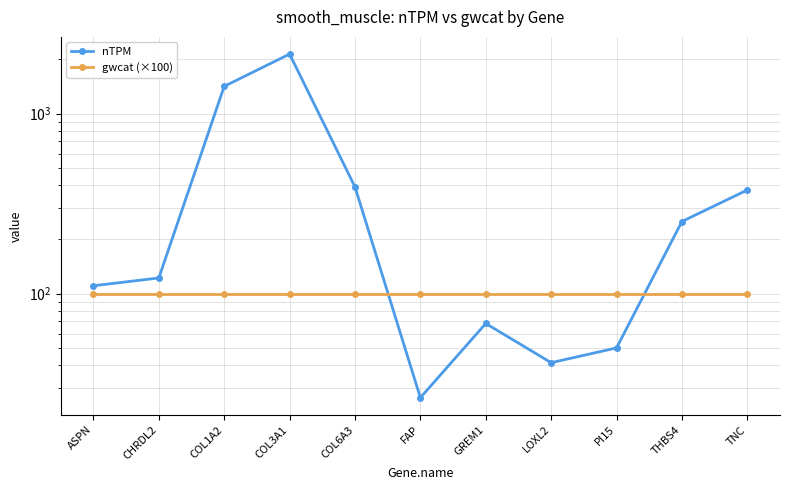

Reading left to right, transcribe all the data shown in this chart.

nTPM: ASPN=110.5	CHRDL2=122.1	COL1A2=1416.9	COL3A1=2140.7	COL6A3=391.3	FAP=26.4	GREM1=68.2	LOXL2=41.3	PI15=49.9	THBS4=251.4	TNC=376.2
gwcat (×100): ASPN=100.0	CHRDL2=100.0	COL1A2=100.0	COL3A1=100.0	COL6A3=100.0	FAP=100.0	GREM1=100.0	LOXL2=100.0	PI15=100.0	THBS4=100.0	TNC=100.0